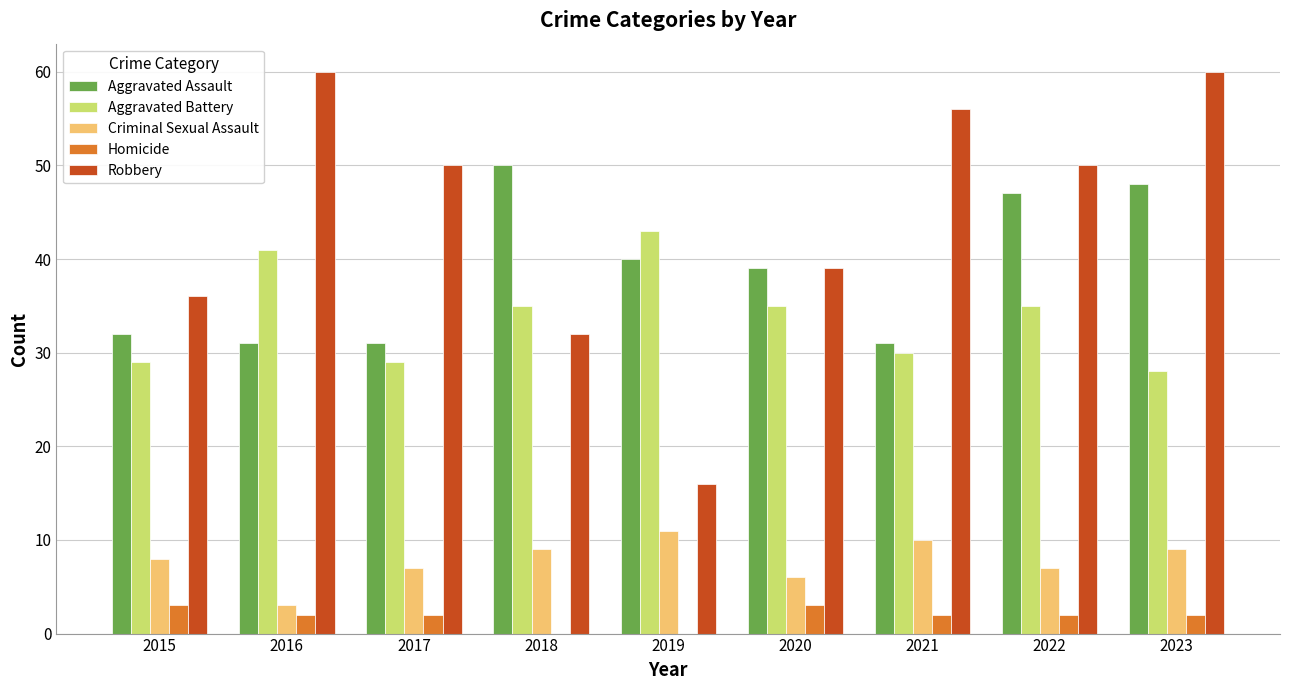

Is the value of Aggravated Battery at 2017 greater than the value of Criminal Sexual Assault at 2015?

Yes